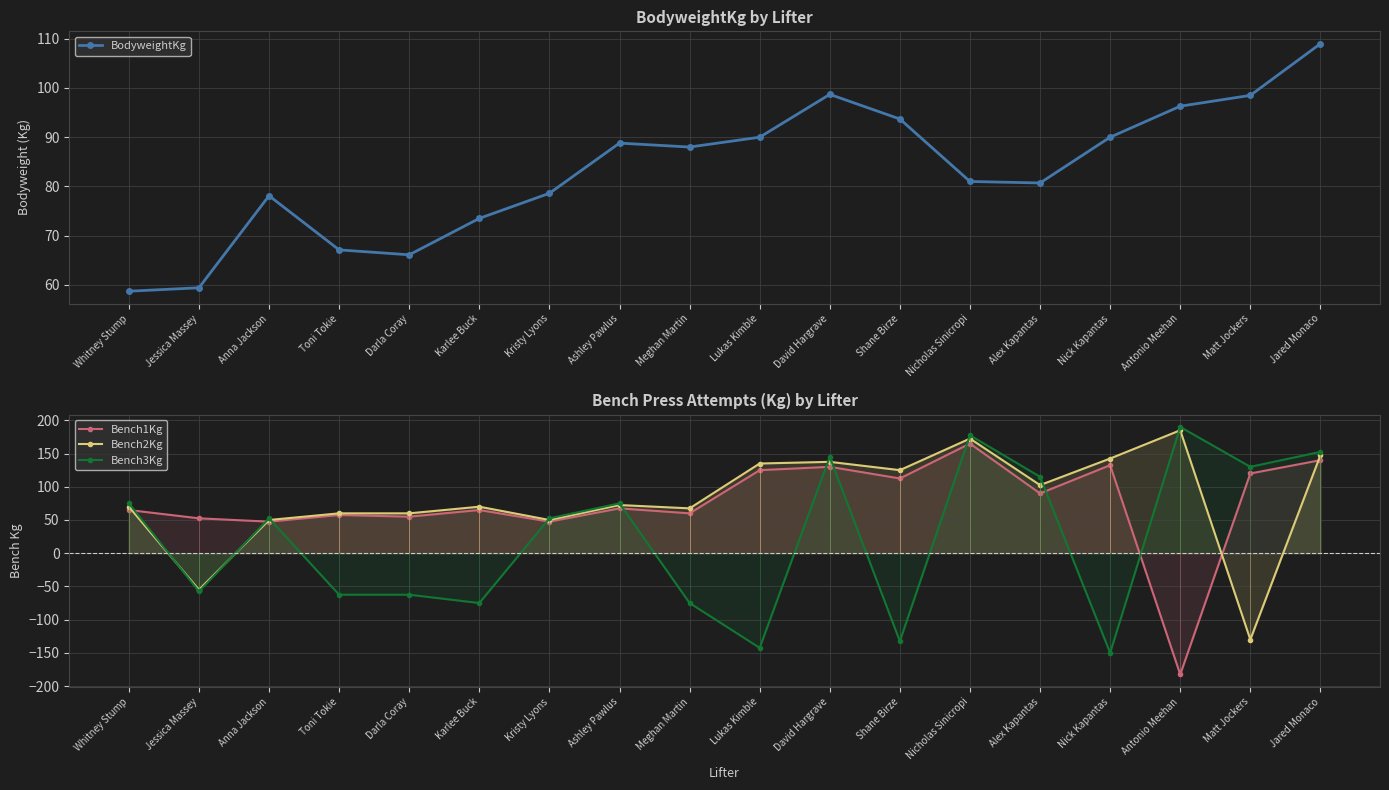

Reading left to right, what are all the values shown in this chart?

BodyweightKg: 58.7	59.4	78.1	67.1	66.1	73.5	78.6	88.8	88.0	90.0	98.7	93.7	81.0	80.7	90.0	96.3	98.5	109.0
Bench1Kg: 65.0	52.5	47.5	57.5	55.0	65.0	47.5	67.5	60.0	125.0	130.0	112.5	165.0	90.0	132.5	-182.5	120.0	140.0
Bench2Kg: 70.0	-55.0	50.0	60.0	60.0	70.0	50.0	72.5	67.5	135.0	137.5	125.0	172.5	102.5	142.5	185.0	-130.0	147.5
Bench3Kg: 75.0	-57.5	52.5	-62.5	-62.5	-75.0	52.5	75.0	-75.0	-142.5	145.0	-132.5	177.5	115.0	-150.0	190.0	130.0	152.5